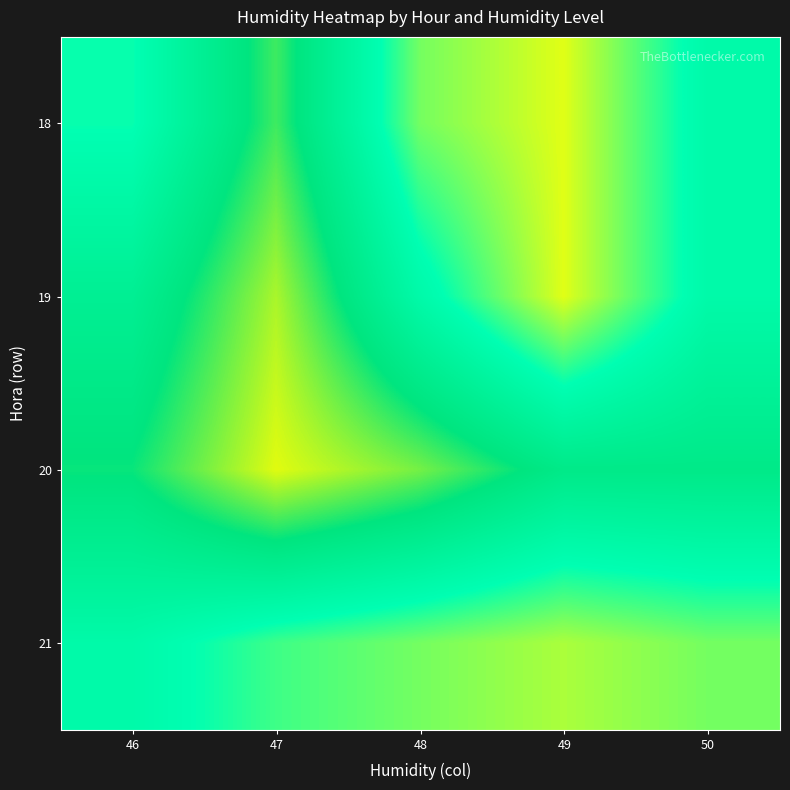

Reading right to left, extract all data points from this chart.

18: 50=50.6	49=50.1	48=50.3	47=51.1	46=50.5
19: 50=50.6	49=50.1	48=50.6	47=51.3	46=50.8
20: 50=50.9	49=50.9	48=51.2	47=51.4	46=51.0
21: 50=50.3	49=50.2	48=50.3	47=50.4	46=50.6